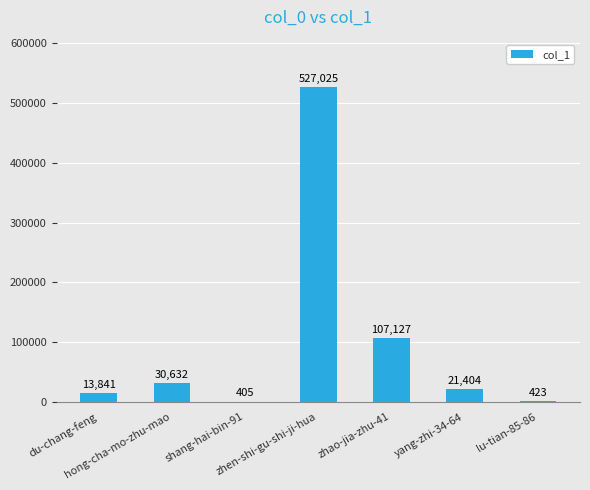

What is the maximum value shown in the chart?

527025